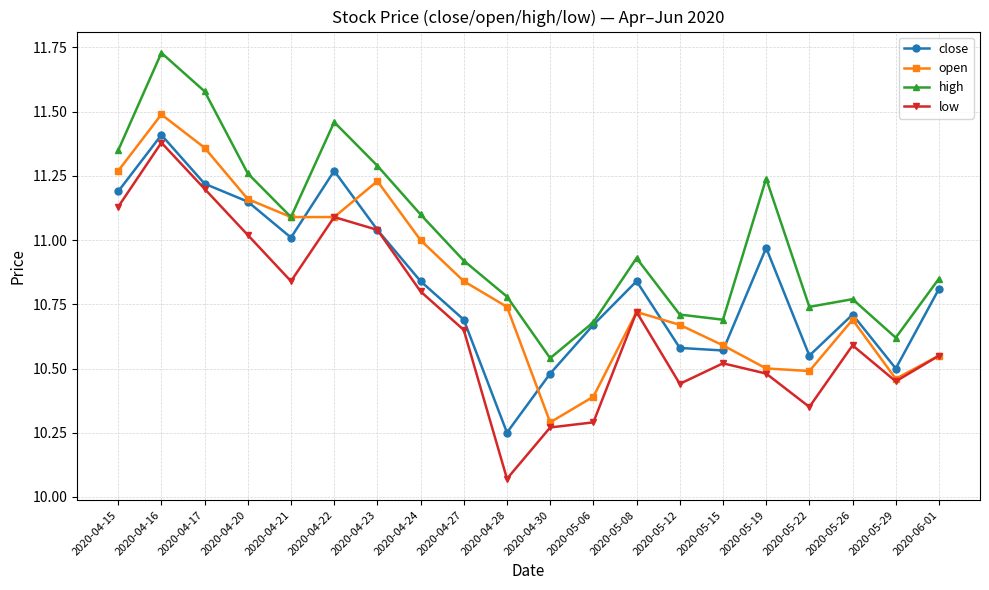

What position from the right is 2020-05-19?

5